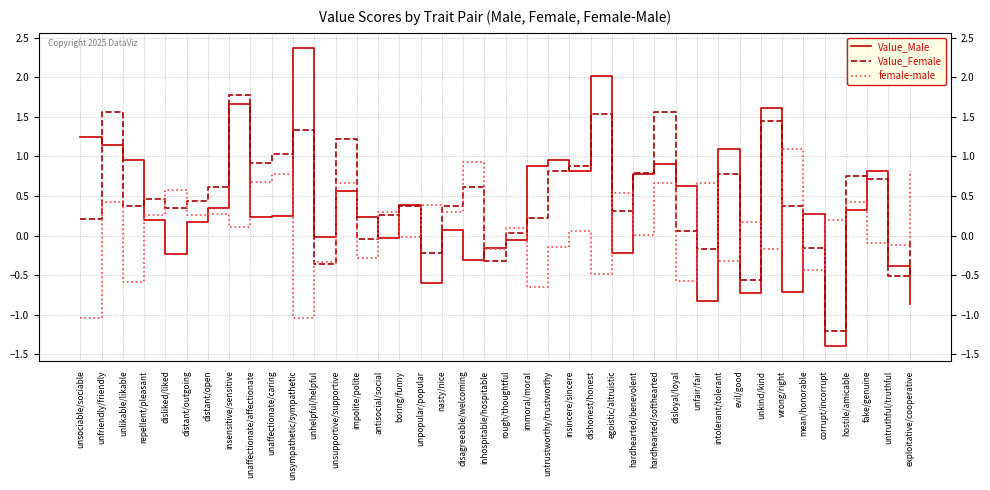

What is the smallest value displayed?

-1.4